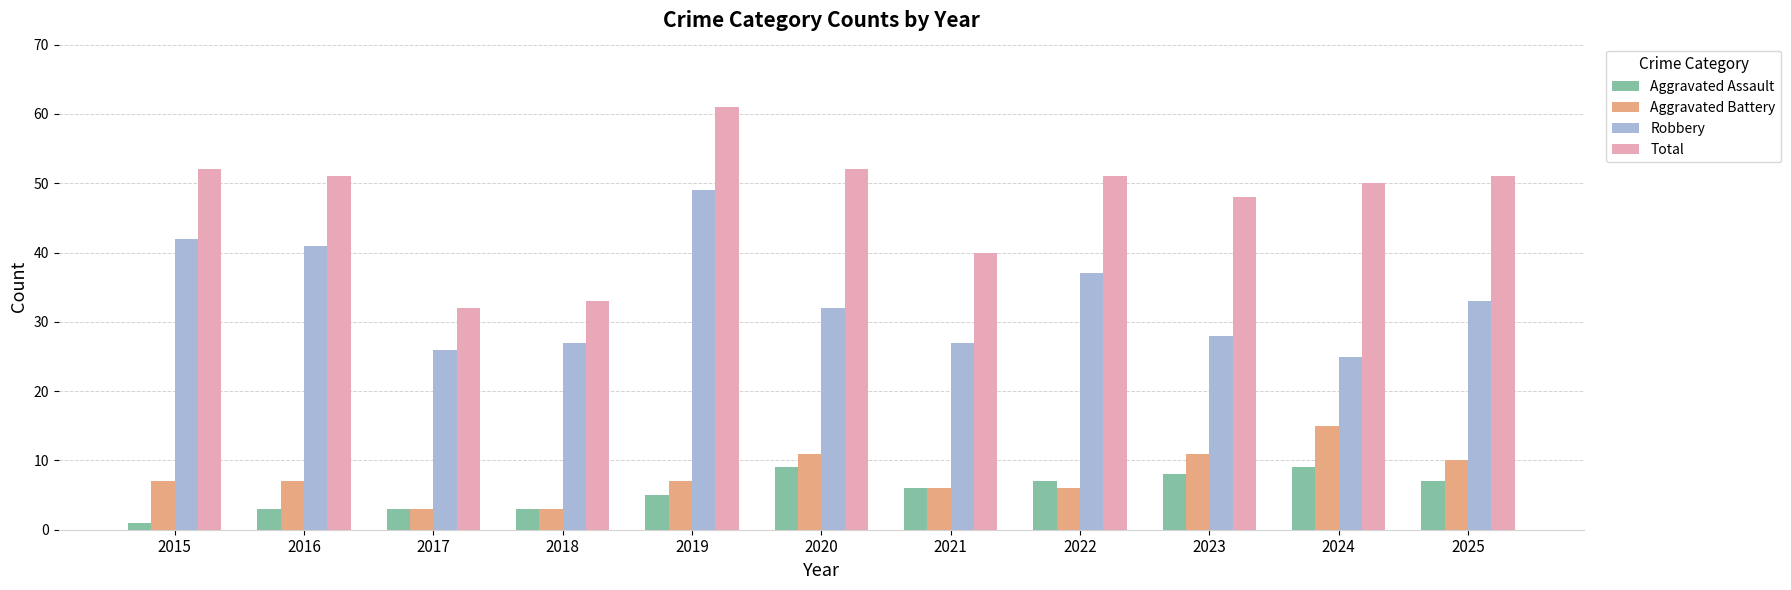

Where is Aggravated Assault nearest to the value 5?

2019